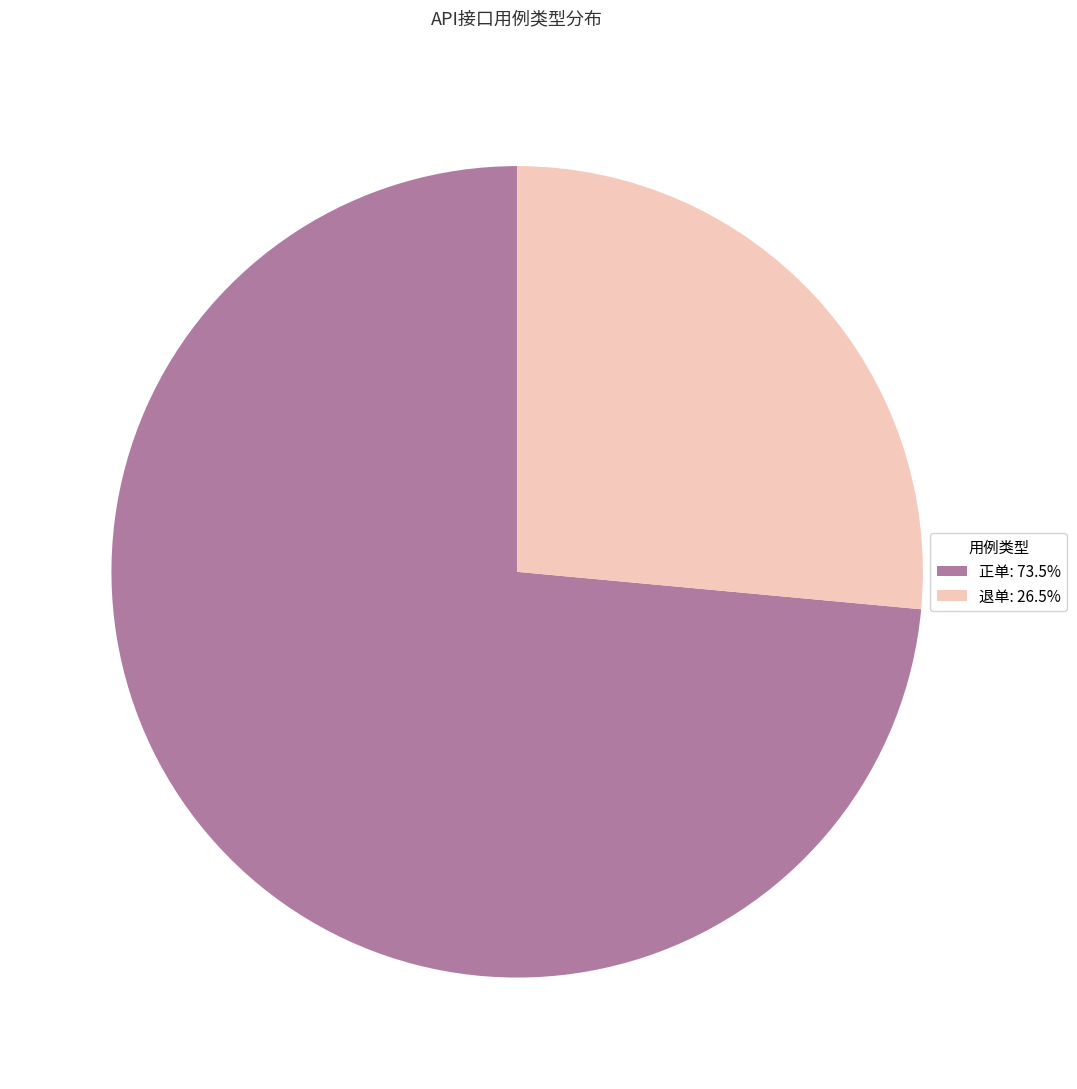

Which has a higher value, 正单 or 退单?

正单